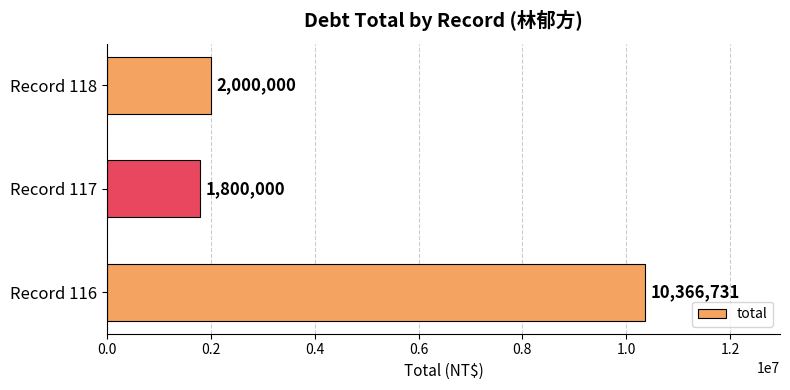

What is the change in value from Record 117 to Record 118?

+200000